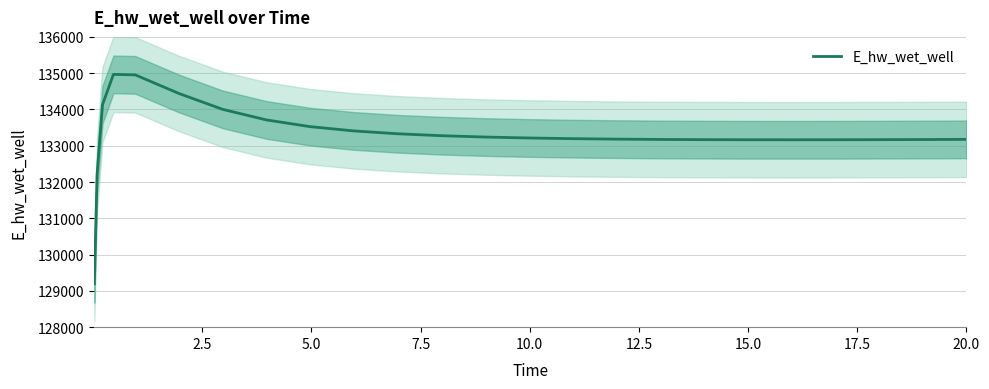

What is the maximum value for E_hw_wet_well?

134966.4